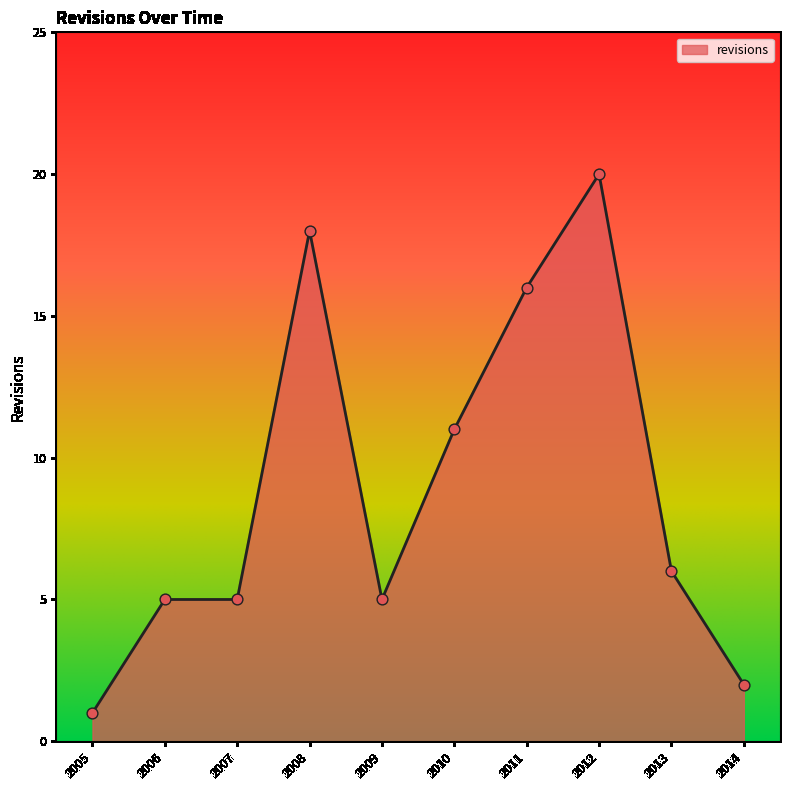

What is the change in value from 2009 to 2014?

-3